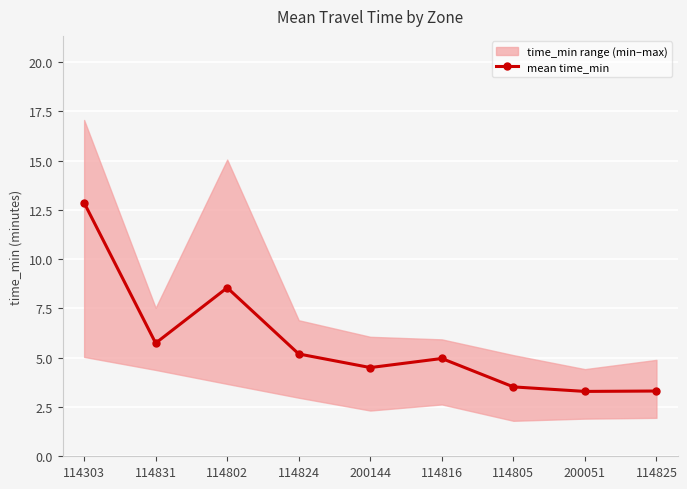

How many series are shown in this chart?

1